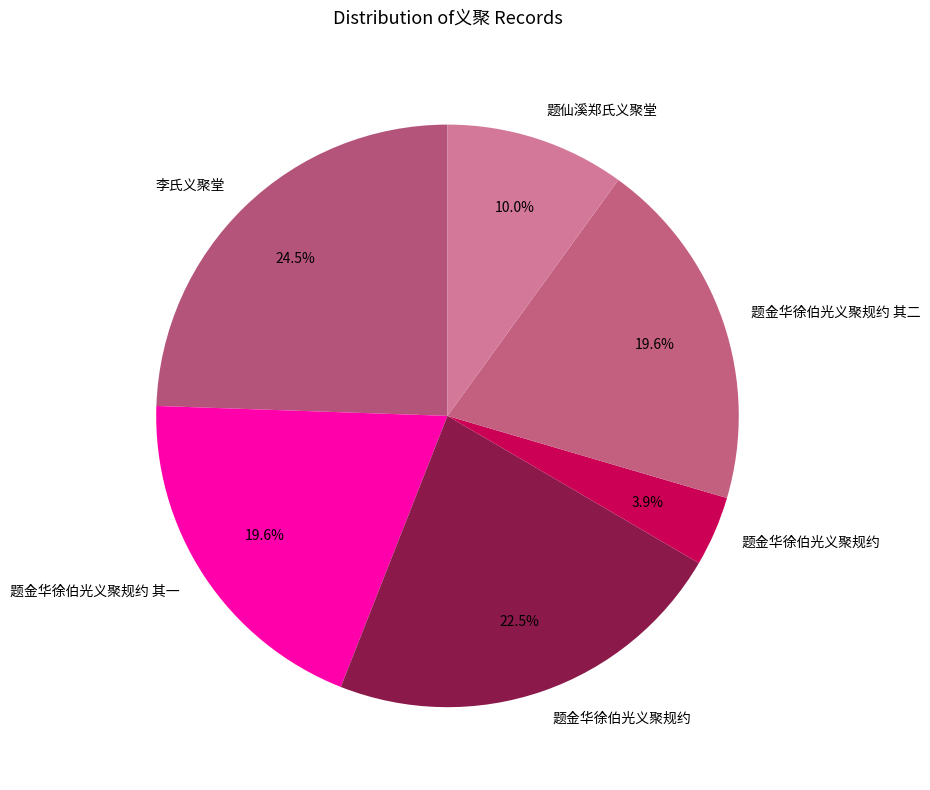

Rank the categories by value from highest to lowest.

李氏义聚堂, 题金华徐伯光义聚规约, 题金华徐伯光义聚规约 其一, 题金华徐伯光义聚规约 其二, 题仙溪郑氏义聚堂, 题金华徐伯光义聚规约